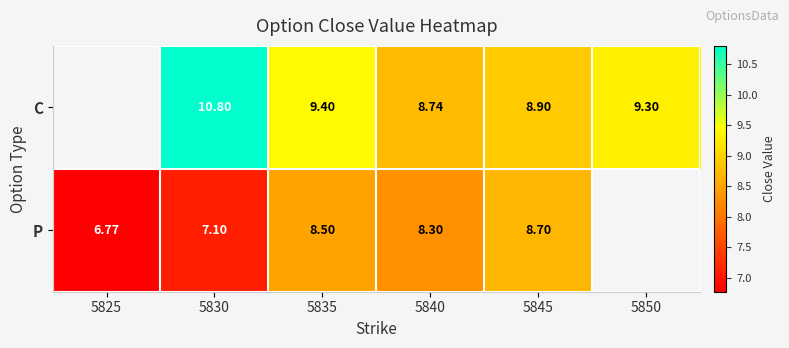

At 5840, list the series in order from smallest to largest.

P, C